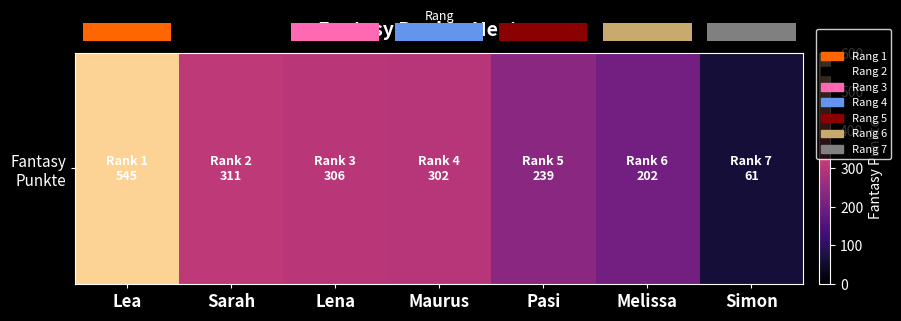

Where is the data nearest to the value 303?

Maurus